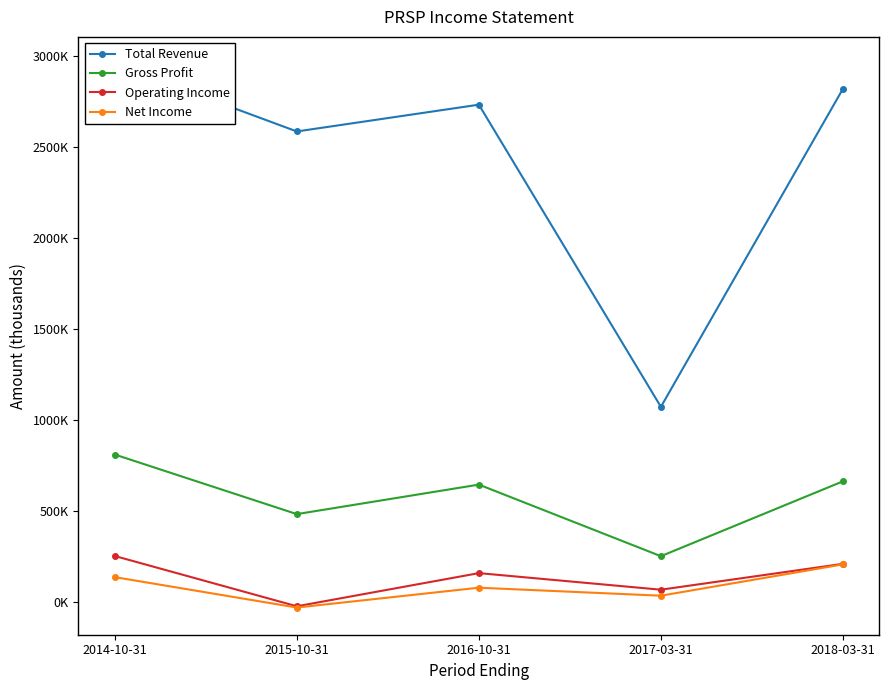

In Operating Income, how many points are higher than both neighbors (excluding endpoints)?

1